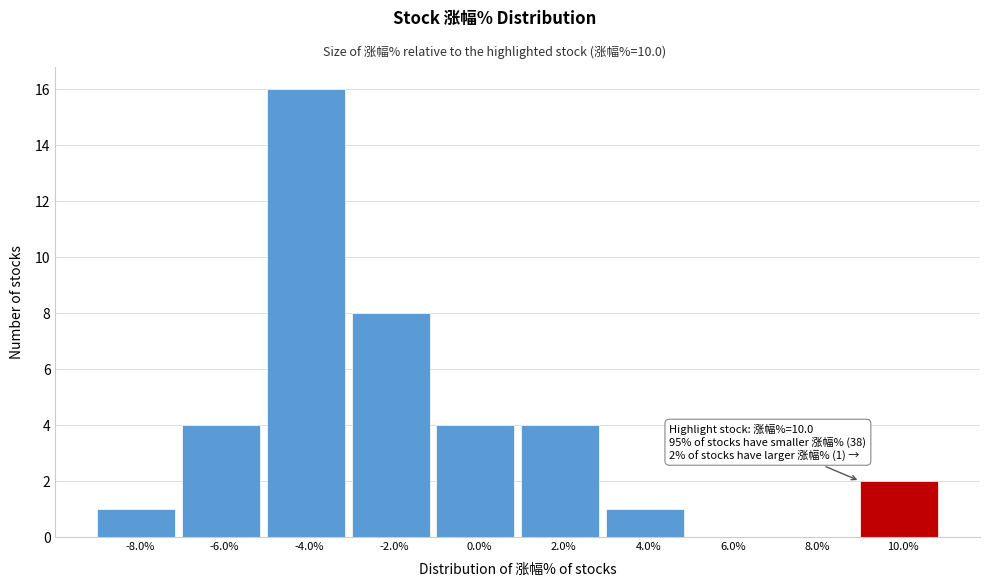

Reading right to left, list all the values displayed in this chart.

10.0%=2	8.0%=0	6.0%=0	4.0%=1	2.0%=4	0.0%=4	-2.0%=8	-4.0%=16	-6.0%=4	-8.0%=1